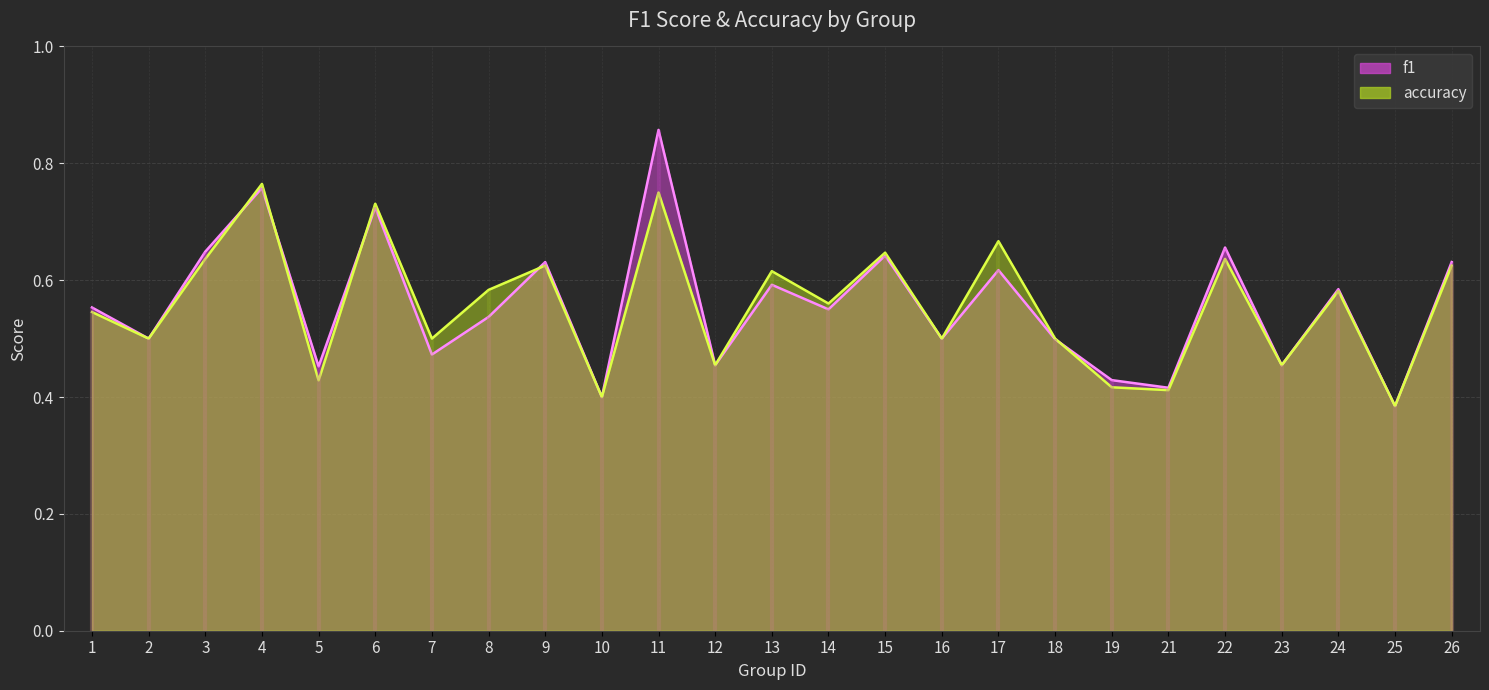

List the labels in order of accuracy value, smallest first.

25, 10, 21, 19, 5, 12, 23, 2, 7, 16, 18, 1, 14, 24, 8, 13, 9, 26, 3, 22, 15, 17, 6, 11, 4